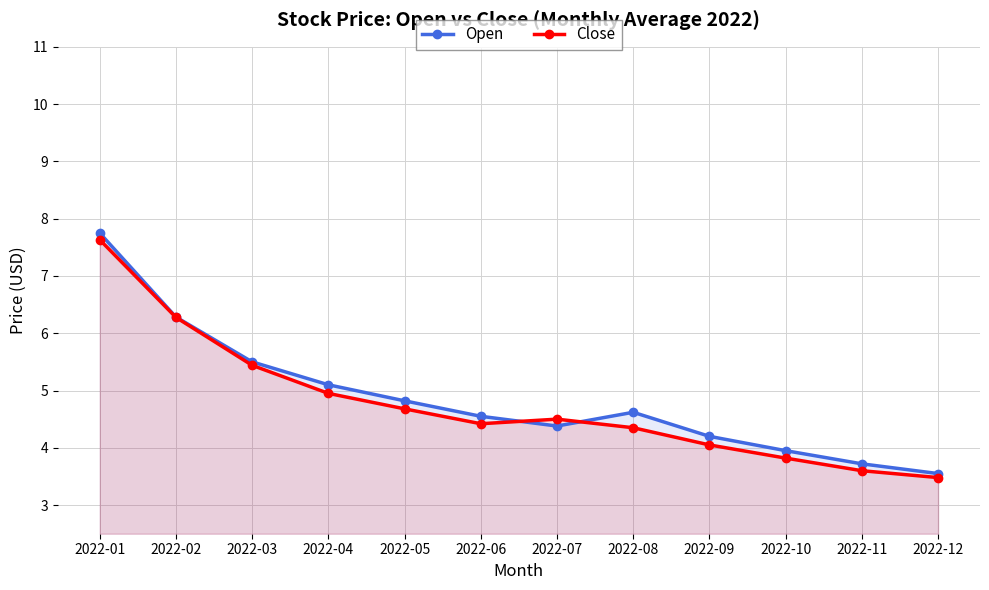

List the labels in order of Close value, largest first.

2022-01, 2022-02, 2022-03, 2022-04, 2022-05, 2022-07, 2022-06, 2022-08, 2022-09, 2022-10, 2022-11, 2022-12